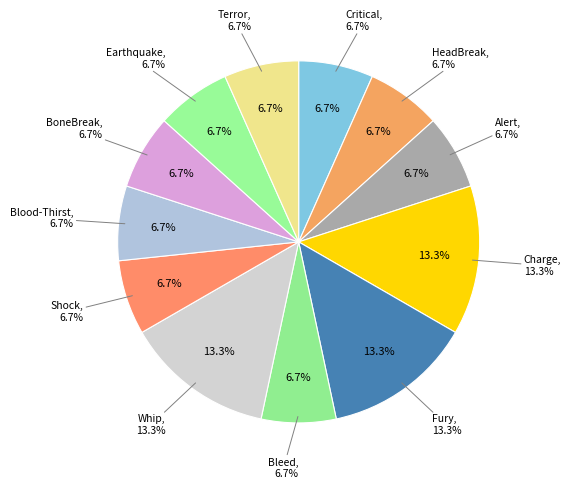

What percentage is the Earthquake slice, to the nearest percent?

7%